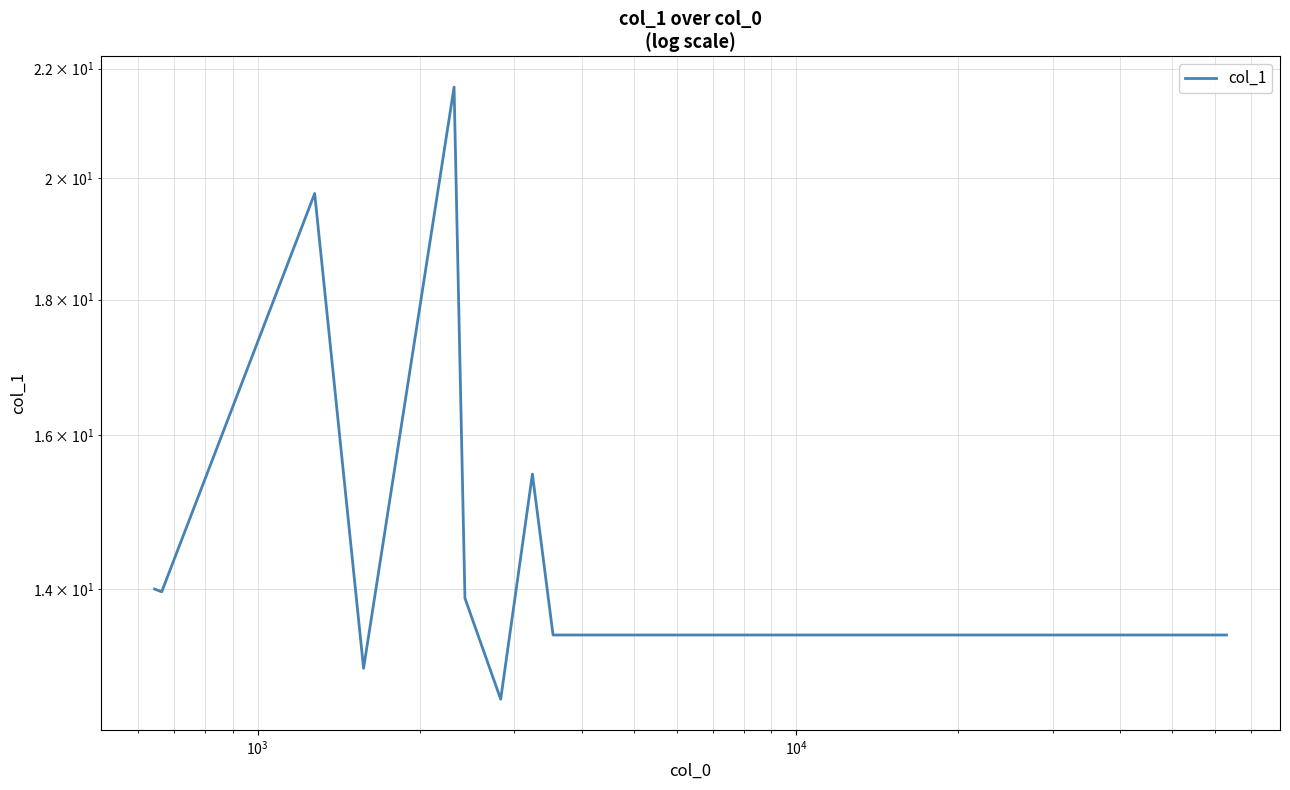

What is the value of the 11th point from the left?

13.5